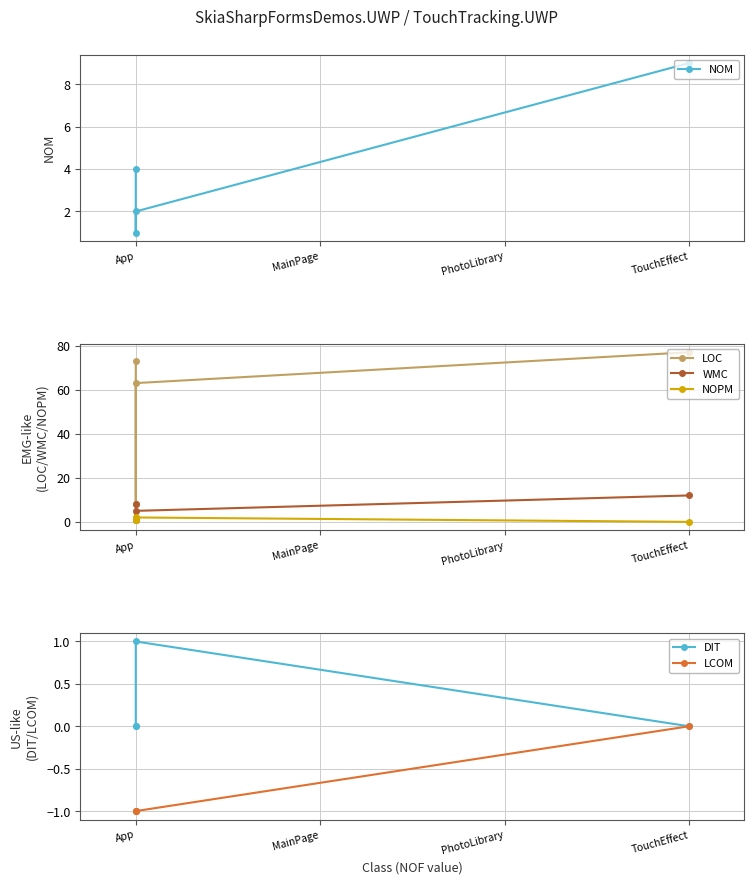

Between TouchEffect and App, which is larger?

TouchEffect